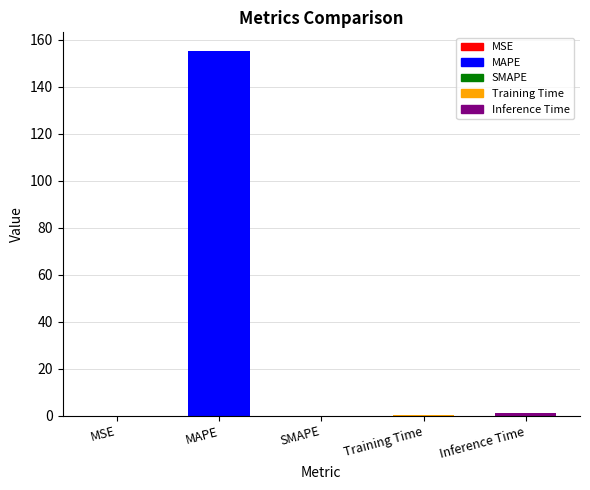

The chart shows a value of 34.5 at MAPE. True or false?

False